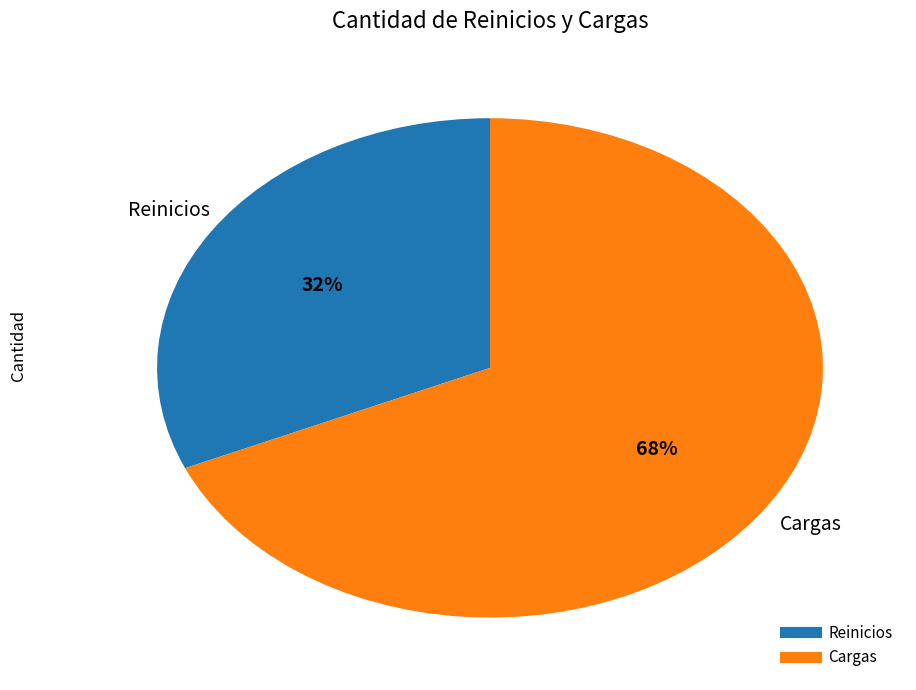

Count the number of slices in the pie.

2